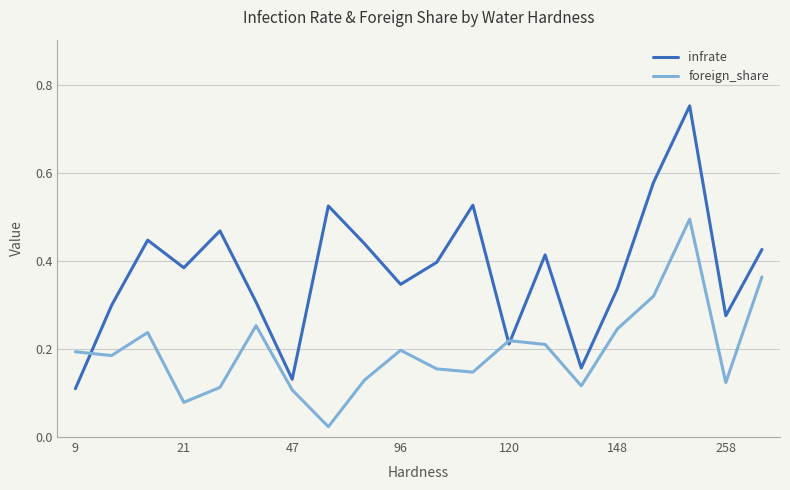

Rank the series by their maximum value, from highest to lowest.

infrate, foreign_share